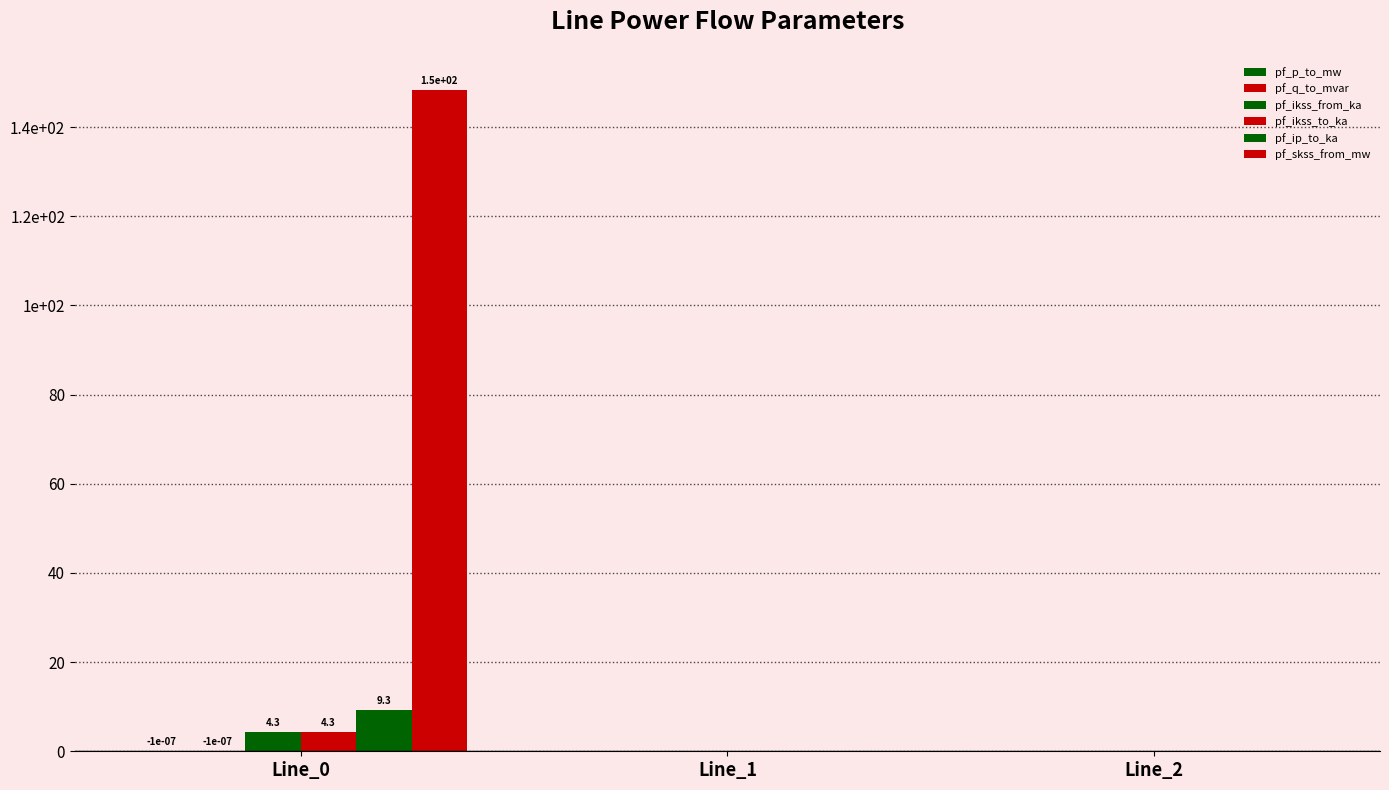

Are the bars grouped side by side (vs. stacked)?

Yes